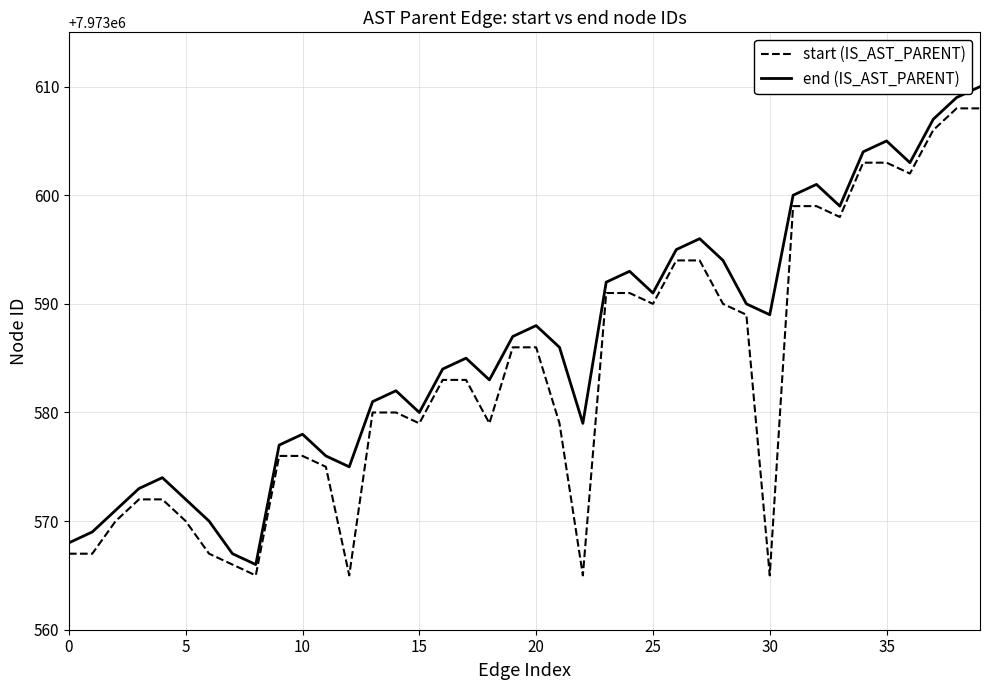

Rank the series by their average value, from lowest to highest.

start (IS_AST_PARENT), end (IS_AST_PARENT)